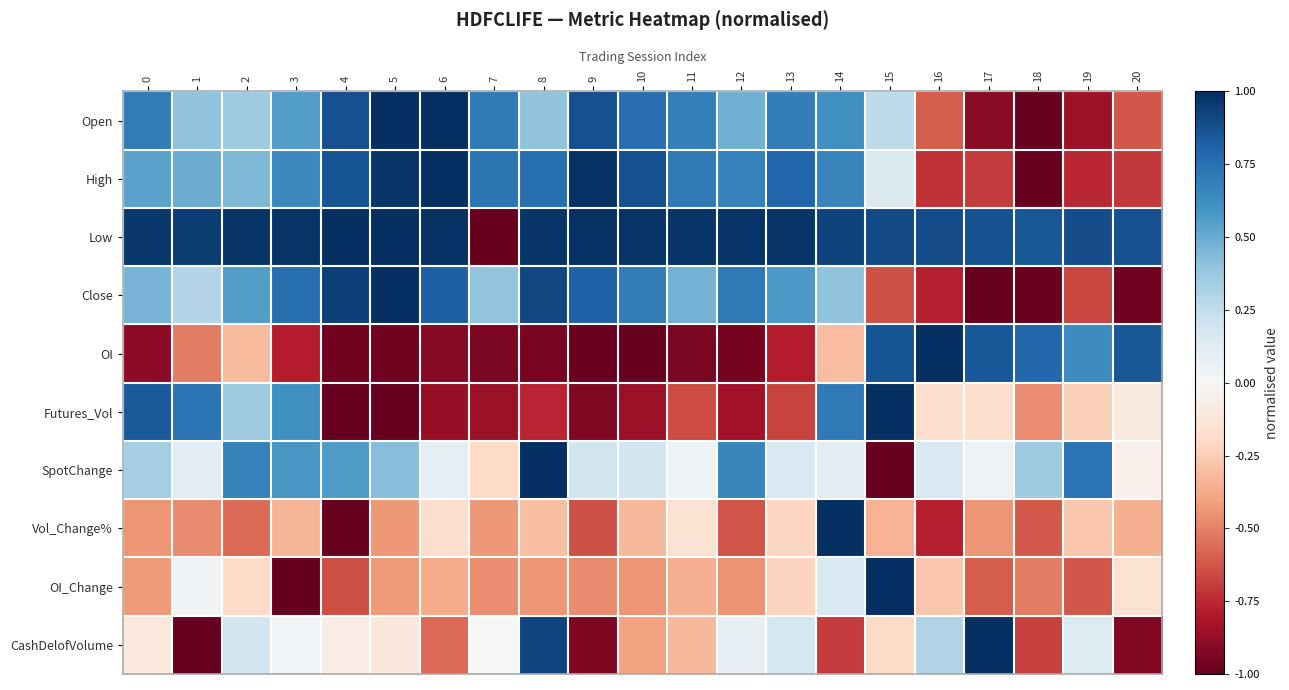

Which series has the largest range (max minus min)?

Open